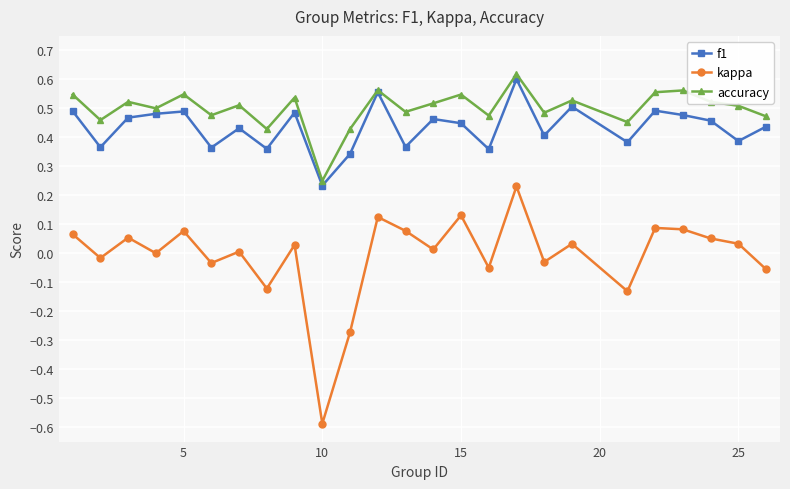

True or false: kappa and accuracy cross at least once.

False